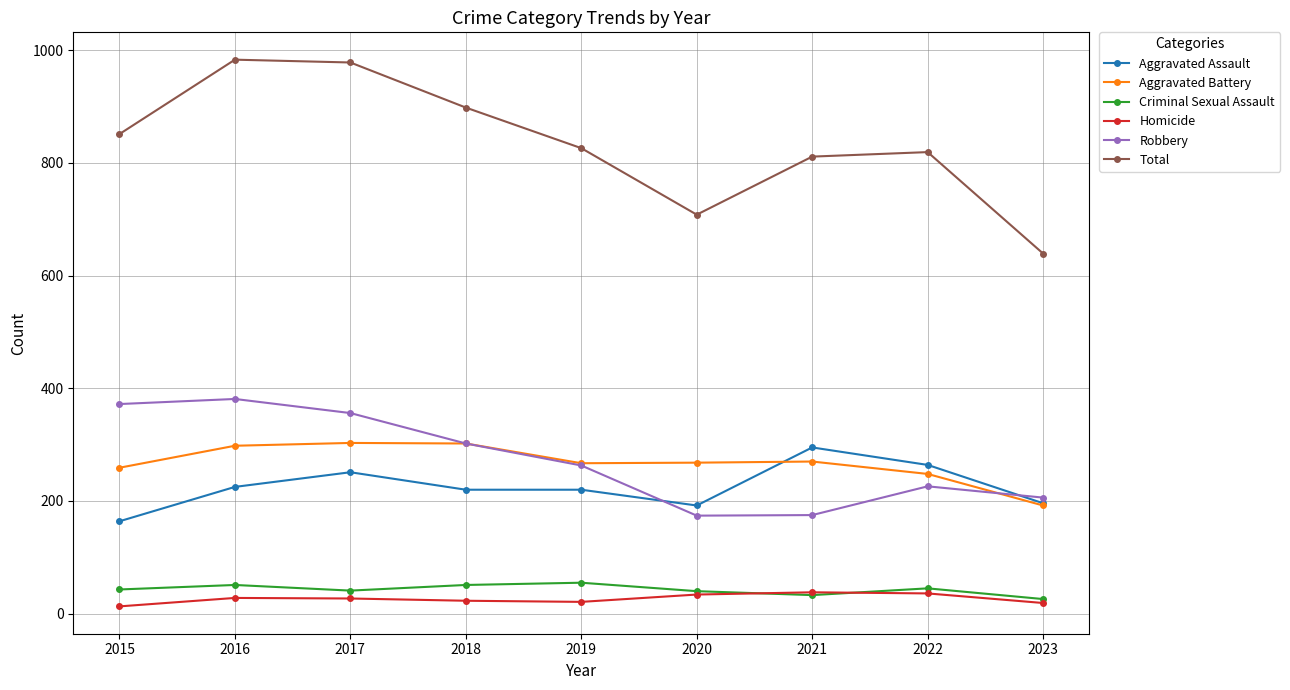

True or false: Total has more than 1 interior local peaks.

True